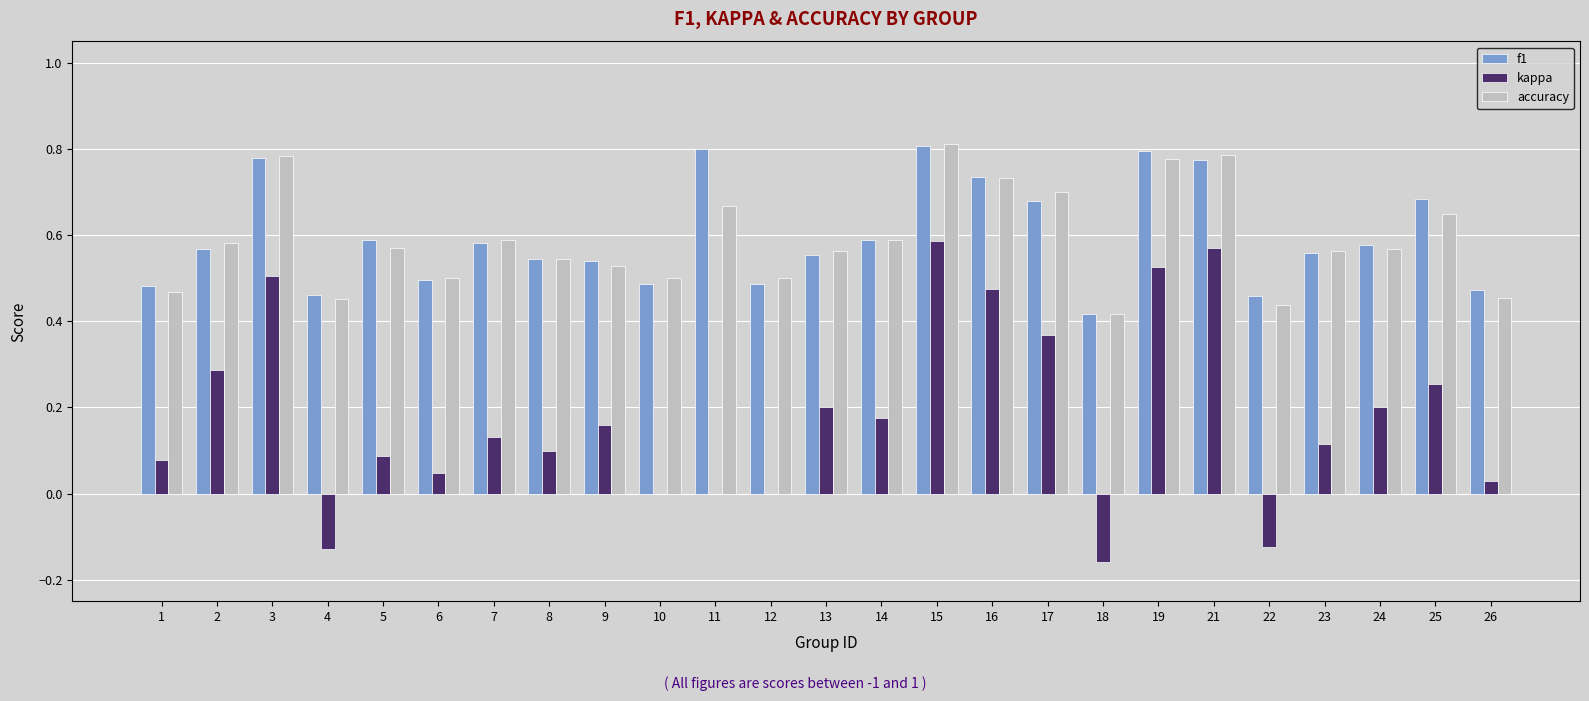

The value of accuracy at 11 is 0.7. True or false?

True